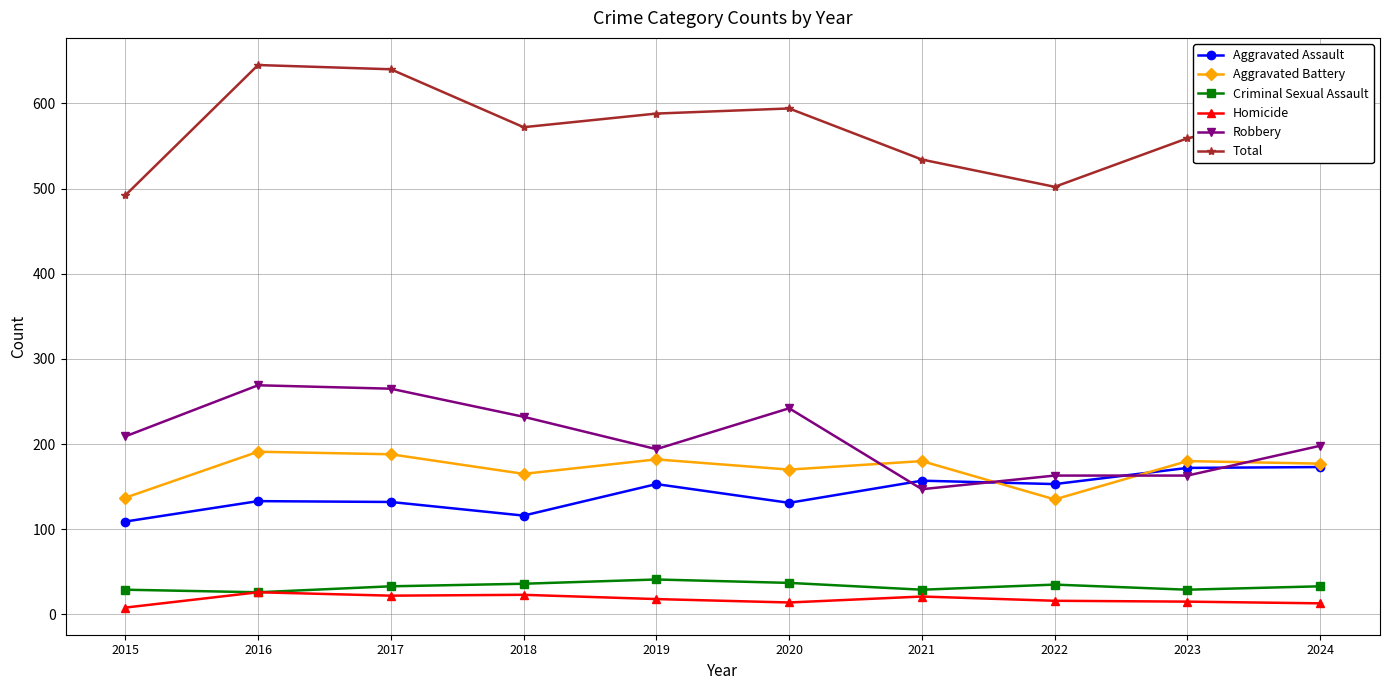

The value of Criminal Sexual Assault at 2021 is 29. True or false?

True